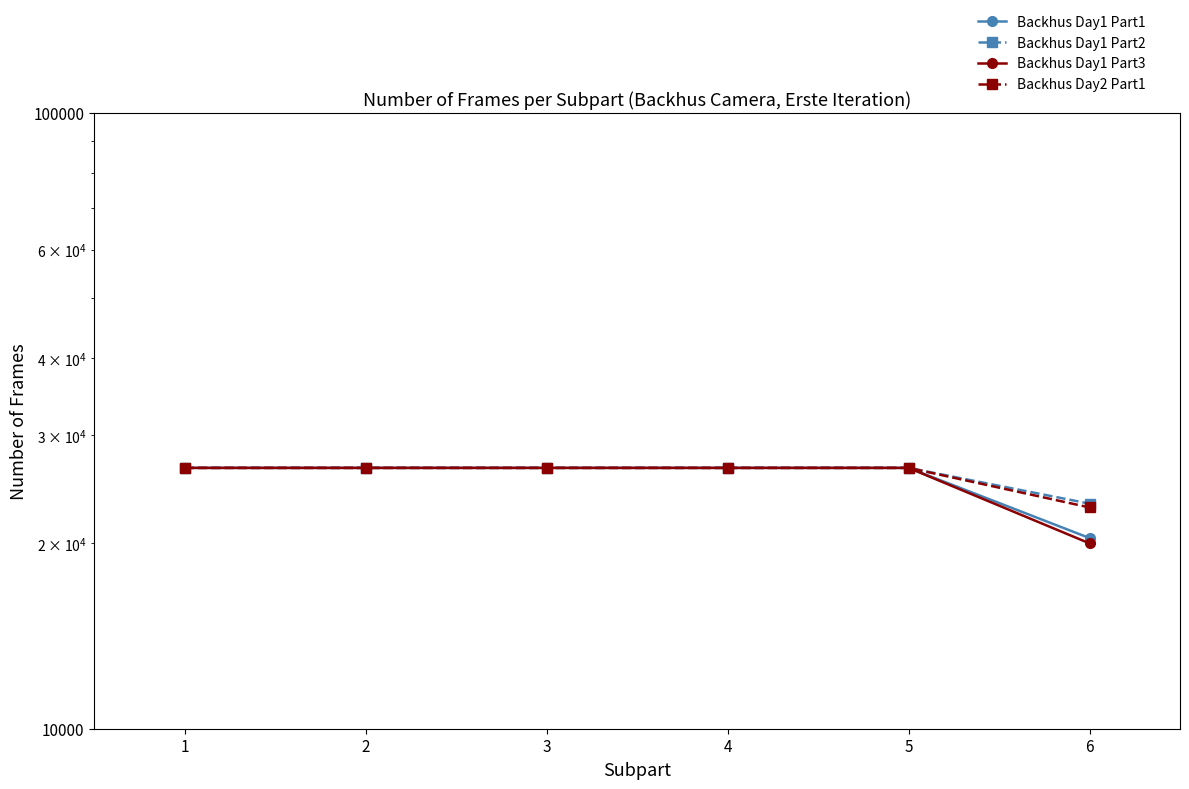

True or false: Backhus Day1 Part2 and Backhus Day2 Part1 cross at least once.

False